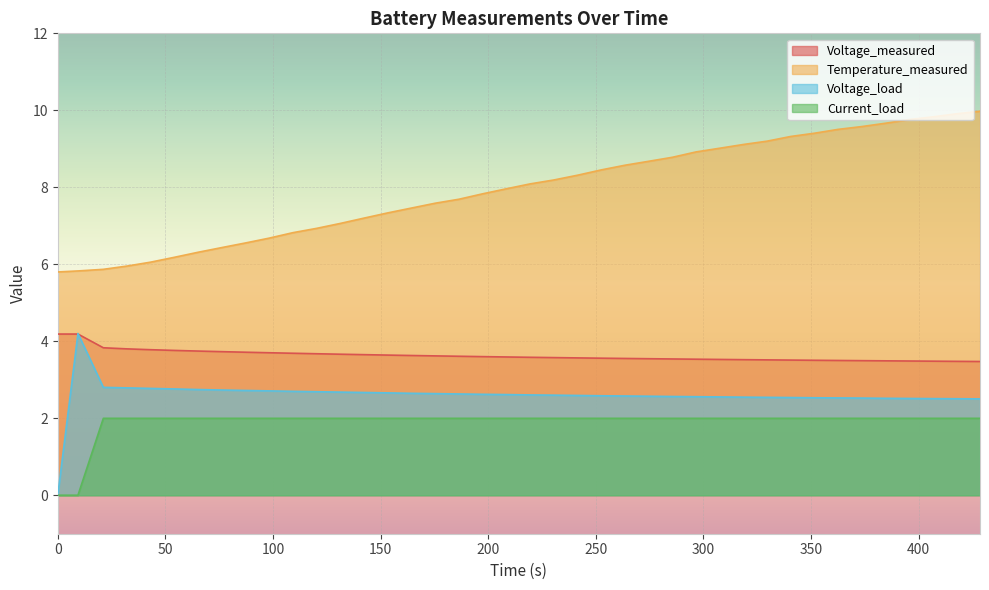

Reading right to left, transcribe all the data shown in this chart.

Voltage_measured: 3.5	3.5	3.5	3.5	3.5	3.5	3.5	3.5	3.5	3.5	3.5	3.5	3.5	3.5	3.5	3.6	3.6	3.6	3.6	3.6	3.6	3.6	3.6	3.6	3.6	3.6	3.7	3.7	3.7	3.7	3.7	3.7	3.7	3.7	3.8	3.8	3.8	3.8	4.2	4.2
Temperature_measured: 10.0	9.9	9.8	9.8	9.7	9.6	9.5	9.4	9.3	9.2	9.1	9.0	8.9	8.8	8.7	8.6	8.5	8.3	8.2	8.1	8.0	7.8	7.7	7.6	7.5	7.3	7.2	7.1	6.9	6.8	6.7	6.6	6.4	6.3	6.2	6.1	6.0	5.9	5.8	5.8
Voltage_load: 2.5	2.5	2.5	2.5	2.5	2.5	2.5	2.5	2.5	2.5	2.5	2.6	2.6	2.6	2.6	2.6	2.6	2.6	2.6	2.6	2.6	2.6	2.6	2.6	2.6	2.7	2.7	2.7	2.7	2.7	2.7	2.7	2.7	2.7	2.8	2.8	2.8	2.8	4.2	0.0
Current_load: 2.0	2.0	2.0	2.0	2.0	2.0	2.0	2.0	2.0	2.0	2.0	2.0	2.0	2.0	2.0	2.0	2.0	2.0	2.0	2.0	2.0	2.0	2.0	2.0	2.0	2.0	2.0	2.0	2.0	2.0	2.0	2.0	2.0	2.0	2.0	2.0	2.0	2.0	0.0	0.0